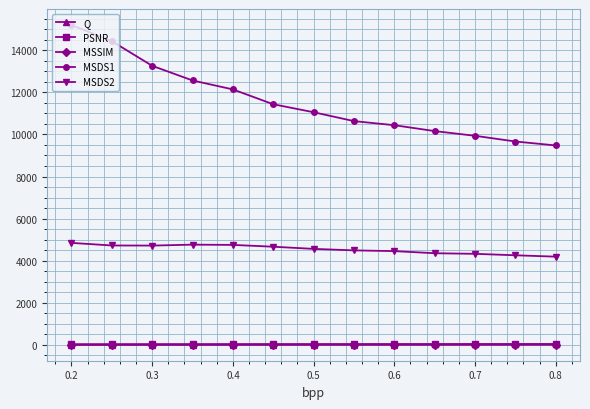

What is the value of the MSDS2 point at the 2nd from the left?

4720.4